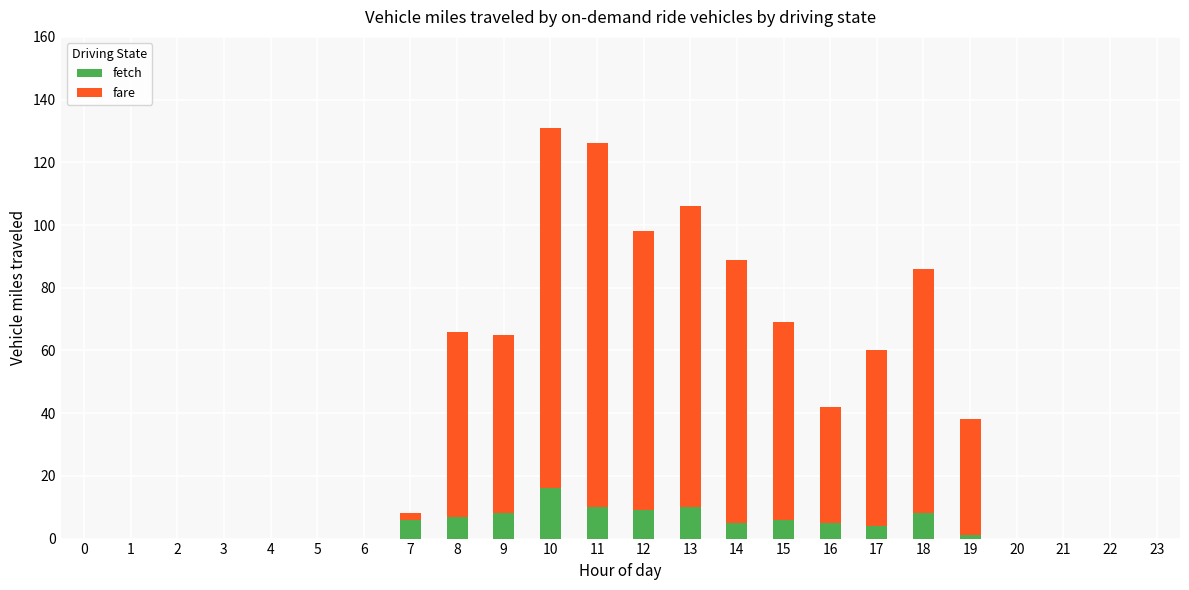

How many positive values does the fare series have?

13